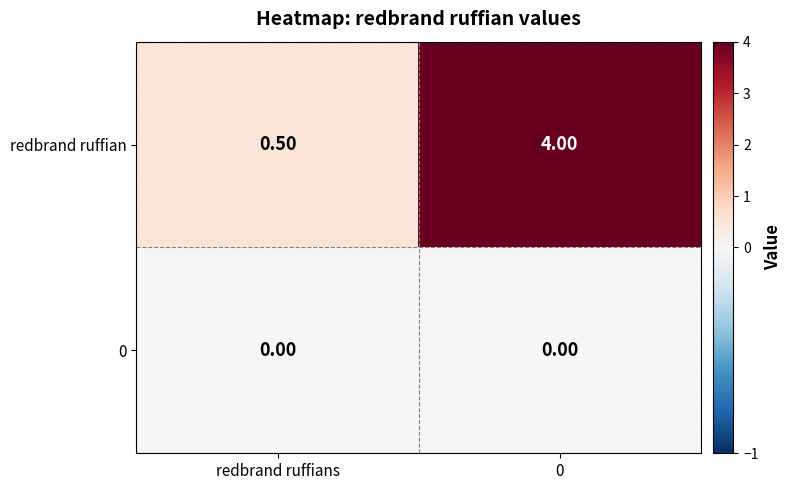

List the series in order of their peak value, lowest first.

0, redbrand ruffian